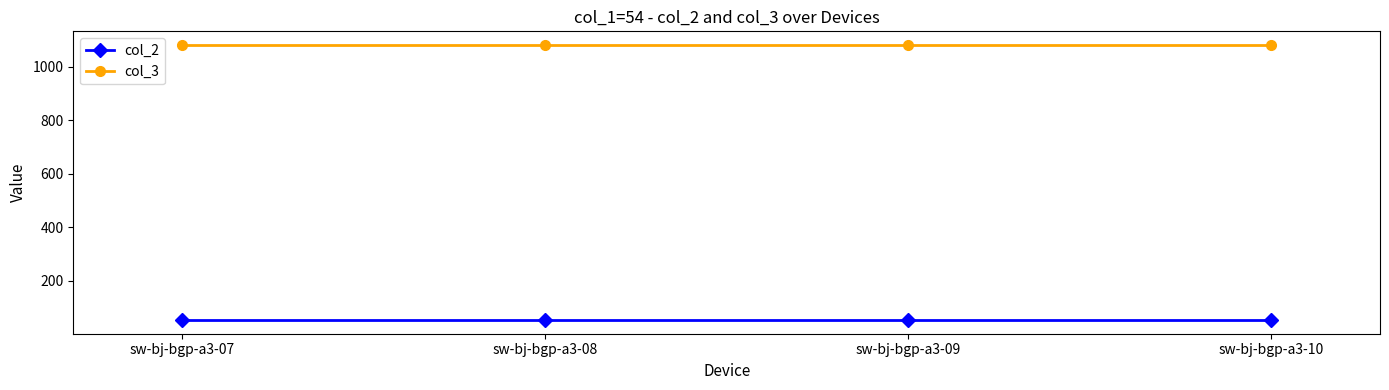

List the series in order of their peak value, highest first.

col_3, col_2